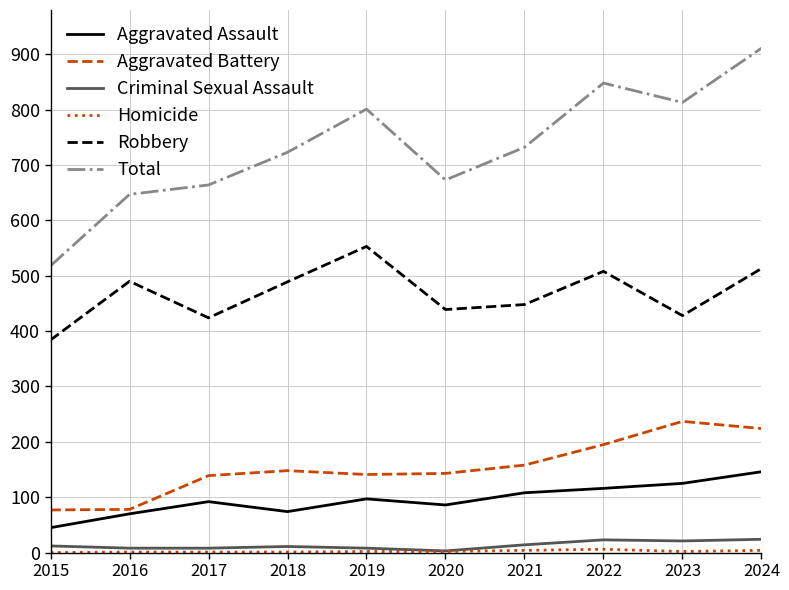

True or false: Criminal Sexual Assault and Aggravated Assault intersect in this chart.

False